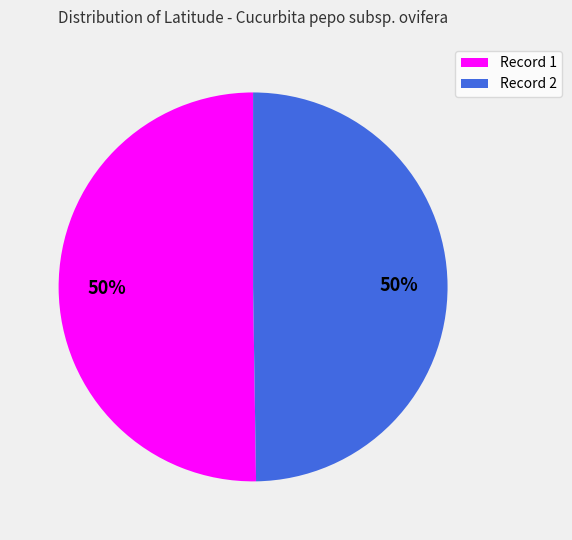

True or false: Record 1 accounts for 57% of the total.

False